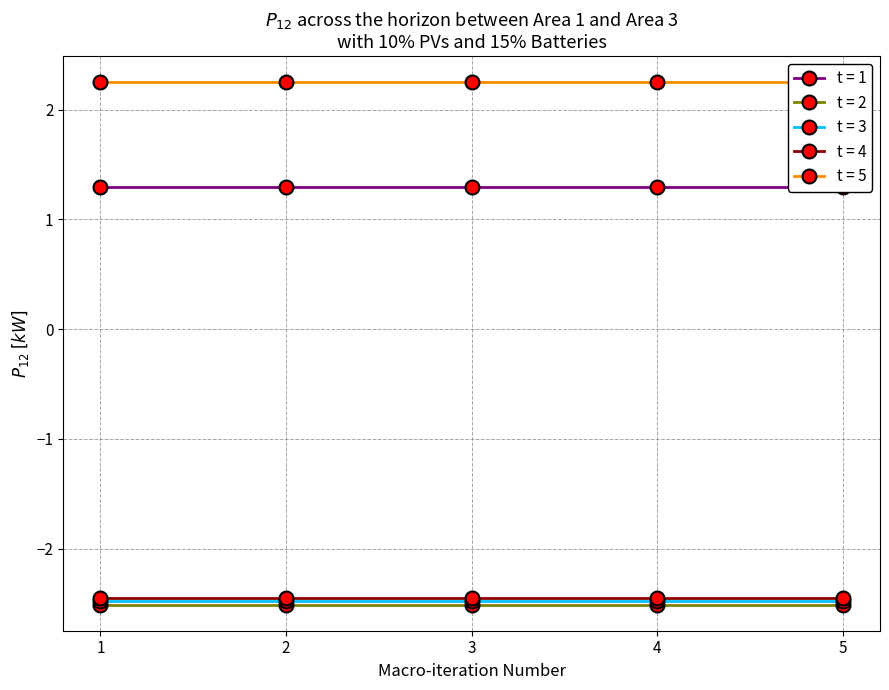

Read the t = 2 value at 2.

-2.5